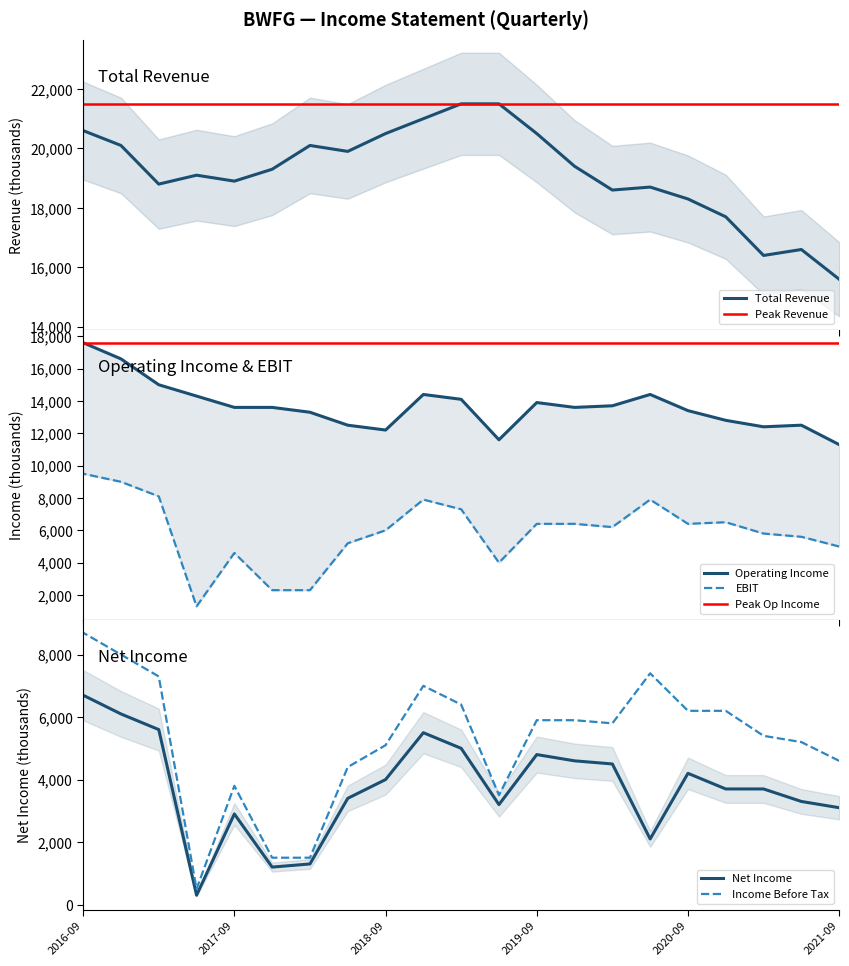

Between 2021-06-30 and 2016-09-30, which series saw the biggest shift?

Operating Income